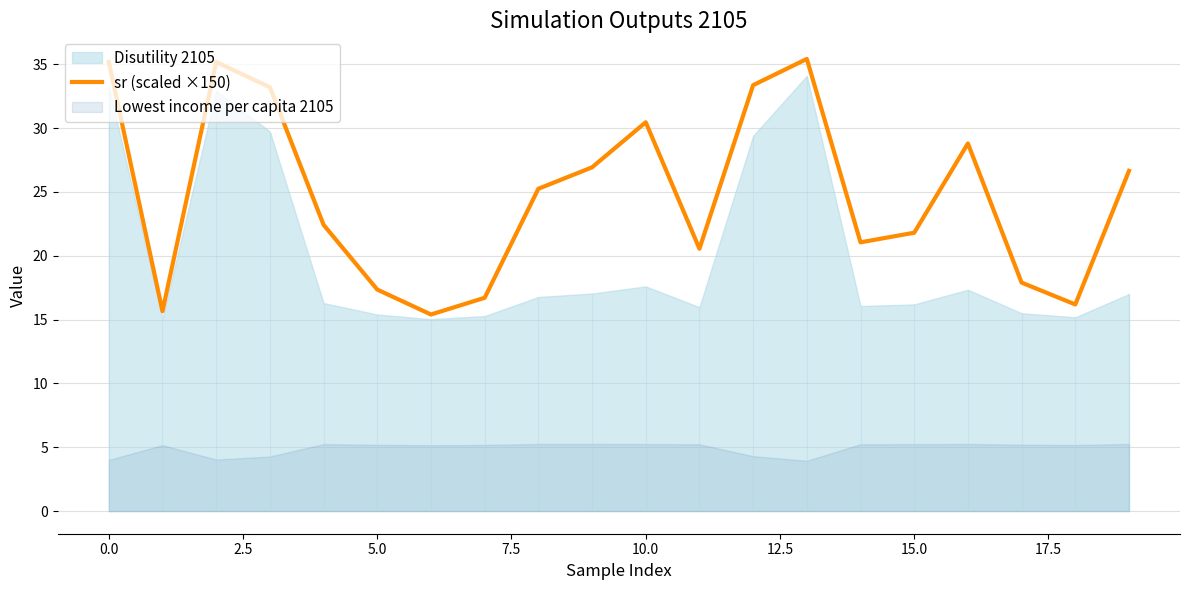

Is it true that the value at 2.5 is 35.2?

True